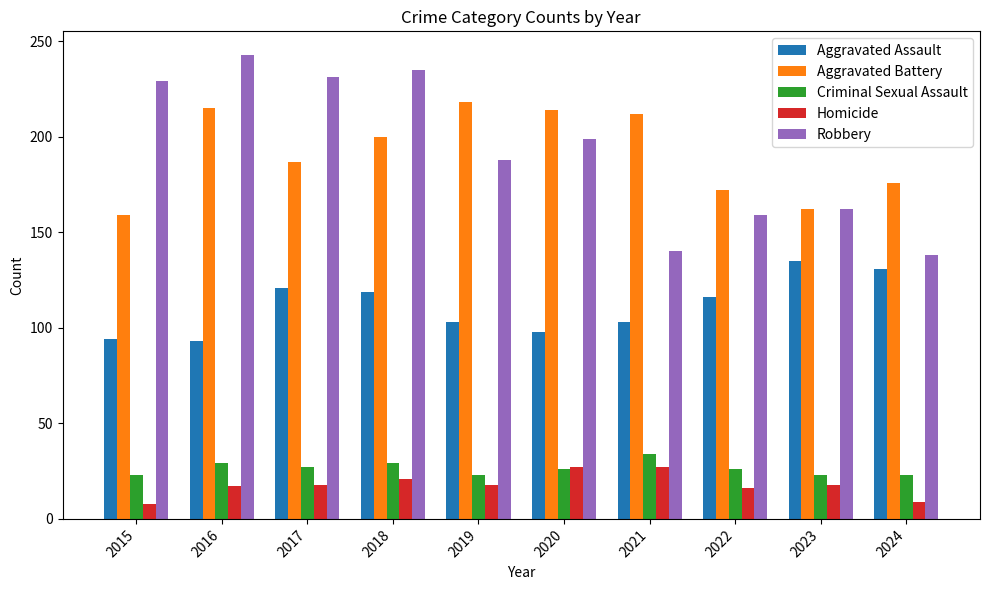

What is the difference between the Aggravated Assault values at 2016 and 2021?

10